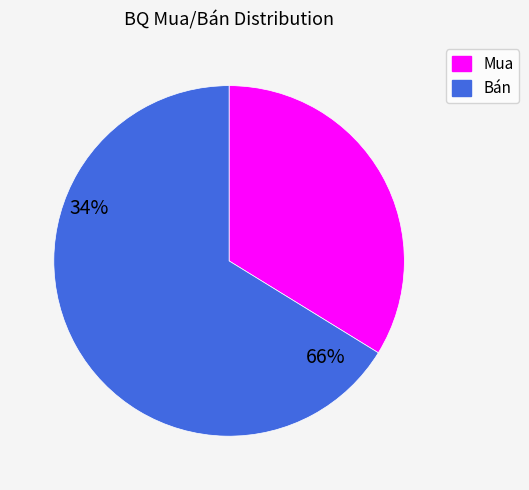

Is the sum of Bán and Mua greater than half?

Yes